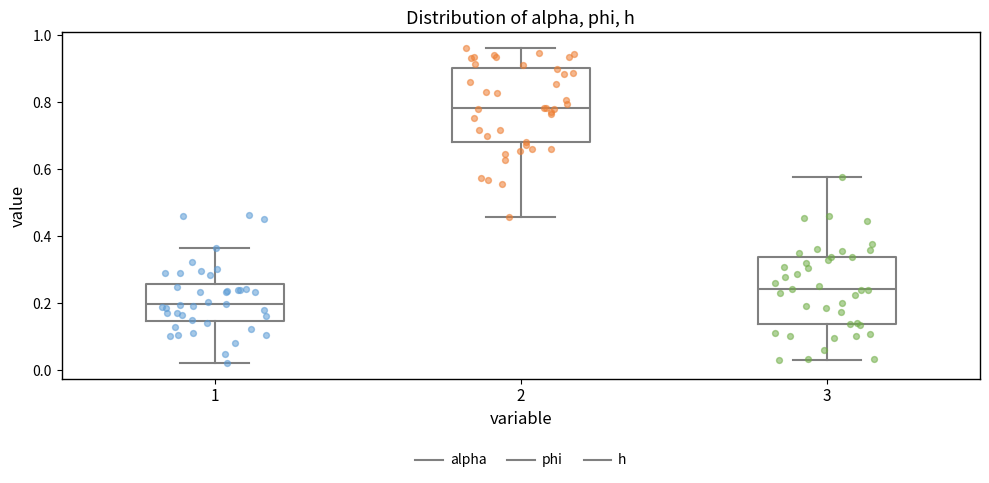

Reading left to right, read every box against the y-axis: the position of its median line, the range the box covers, and the ends of its whiskers. The values are not printed on the chart, so give them approximately, as read against the axis.

1: median 0.20, box 0.14 to 0.26, whiskers 0.02 to 0.36
2: median 0.78, box 0.68 to 0.90, whiskers 0.46 to 0.96
3: median 0.24, box 0.14 to 0.34, whiskers 0.04 to 0.58